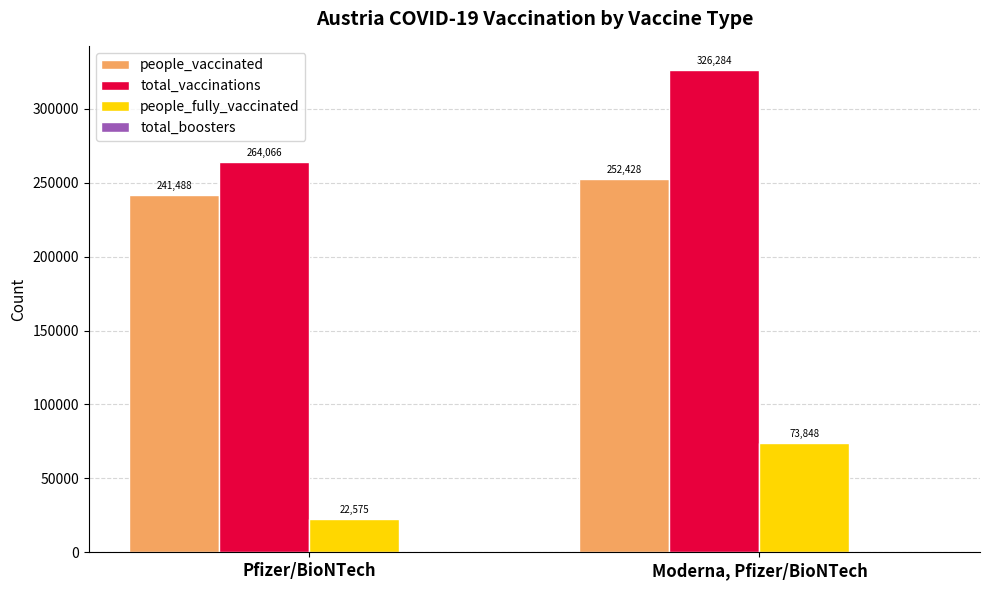

What is the greatest value displayed?

326284